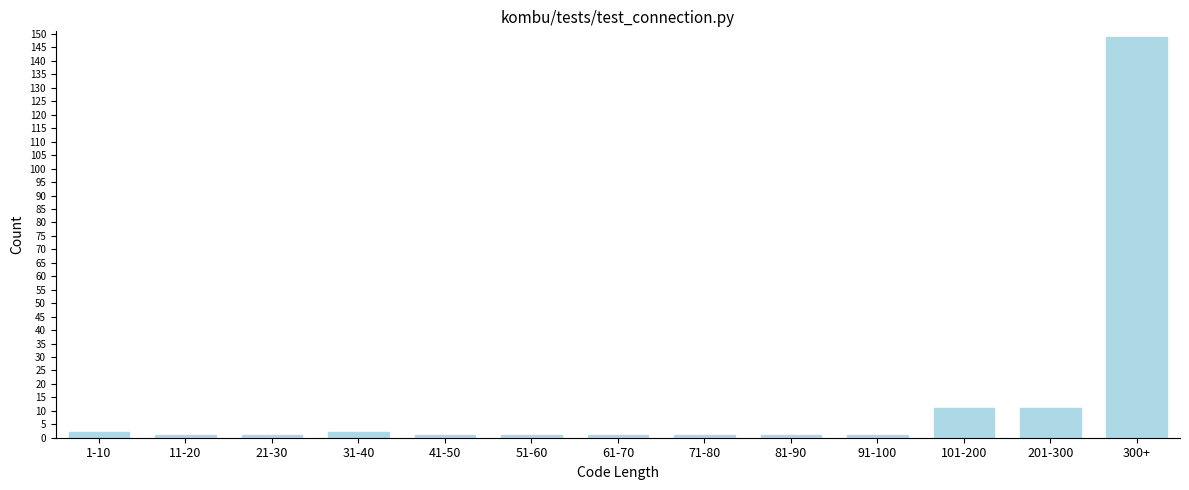

Reading left to right, list all the values displayed in this chart.

1-10=2	11-20=1	21-30=1	31-40=2	41-50=1	51-60=1	61-70=1	71-80=1	81-90=1	91-100=1	101-200=11	201-300=11	300+=149